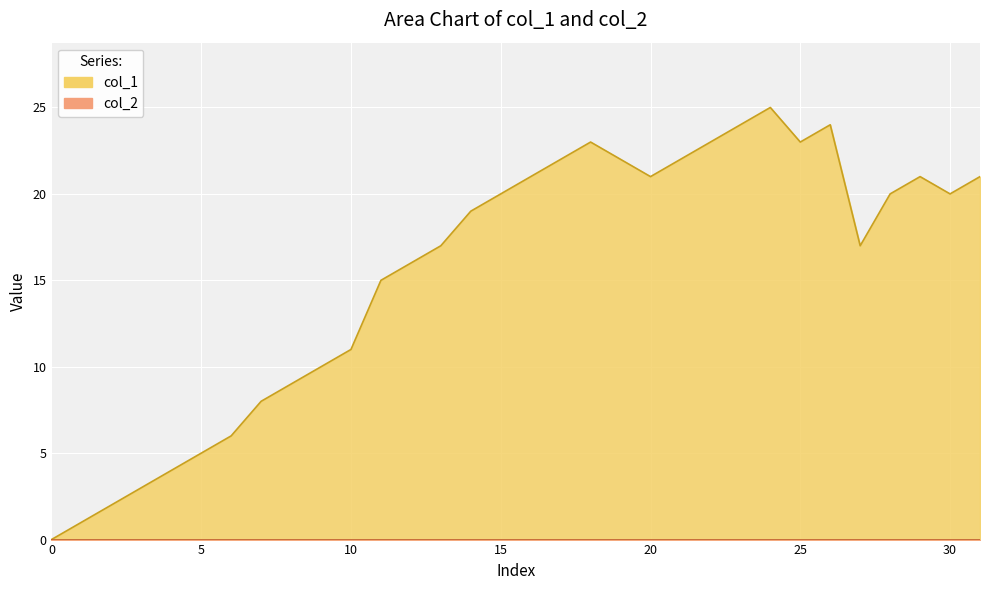

How many values exceed 20?

13